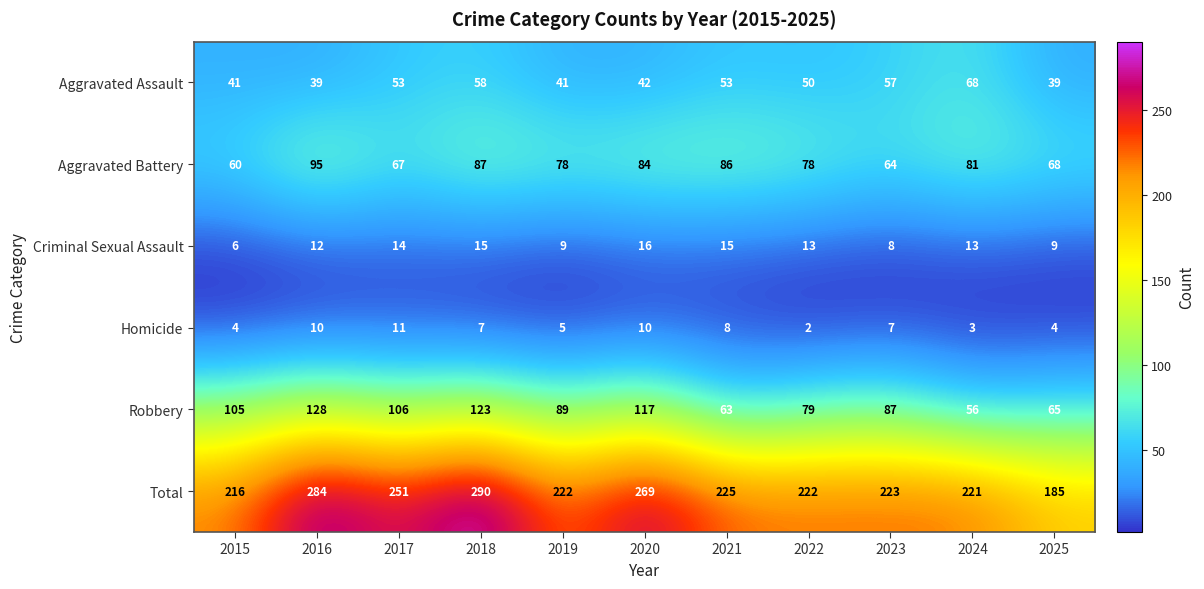

What is the total value across all series at 2024?

442